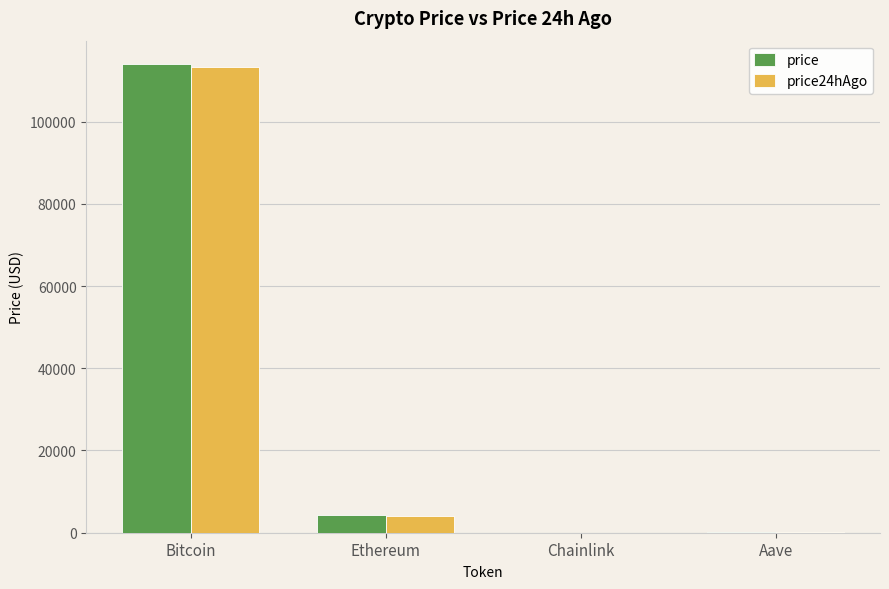

Which category has the highest value in the price24hAgo series?

Bitcoin